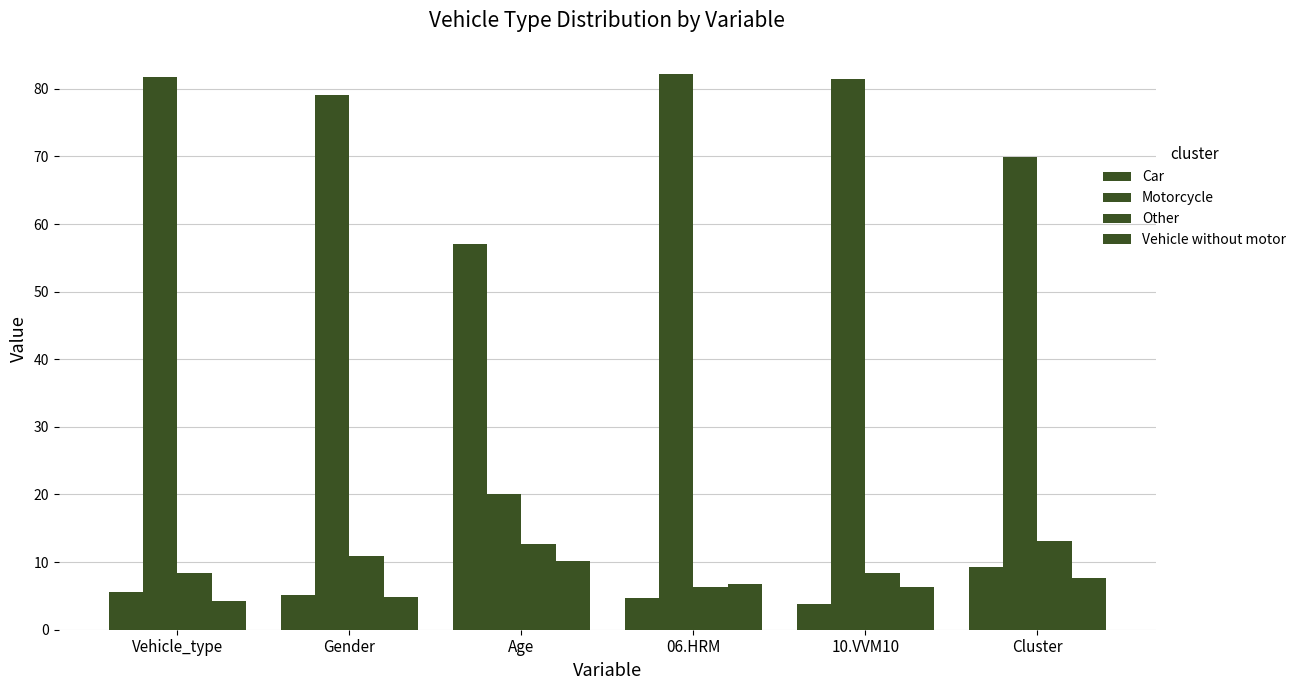

Reading left to right, extract all data points from this chart.

Car: 5.5	5.1	57.1	4.7	3.8	9.3
Motorcycle: 81.7	79.1	20.1	82.2	81.5	69.9
Other: 8.4	10.9	12.7	6.3	8.4	13.1
Vehicle without motor: 4.3	4.9	10.2	6.8	6.3	7.7